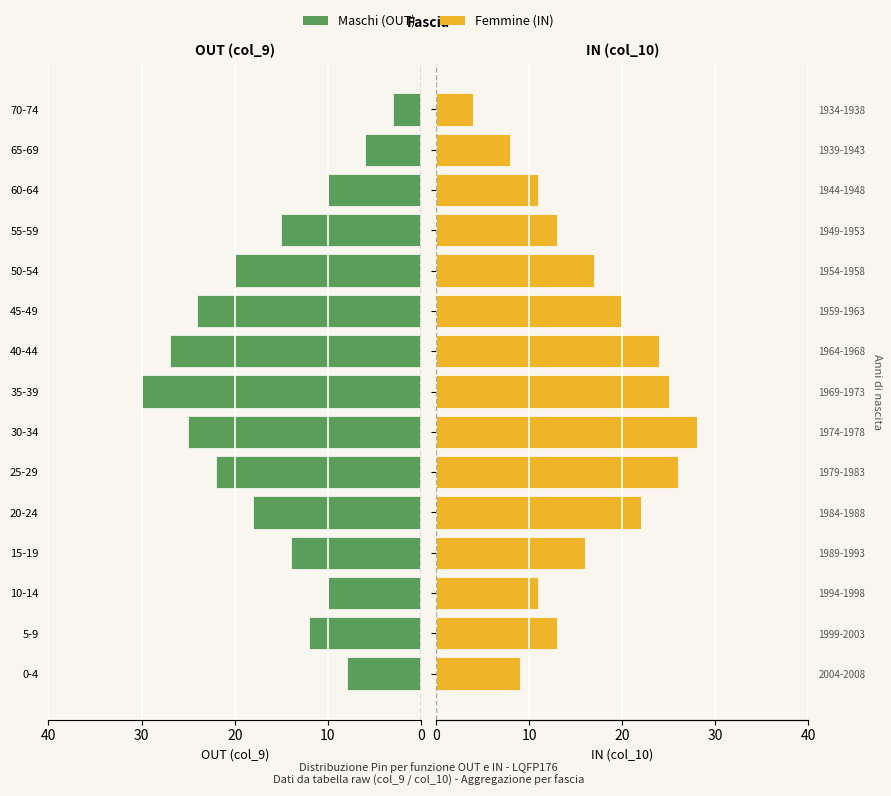

How many data points in Maschi are above 15?

7